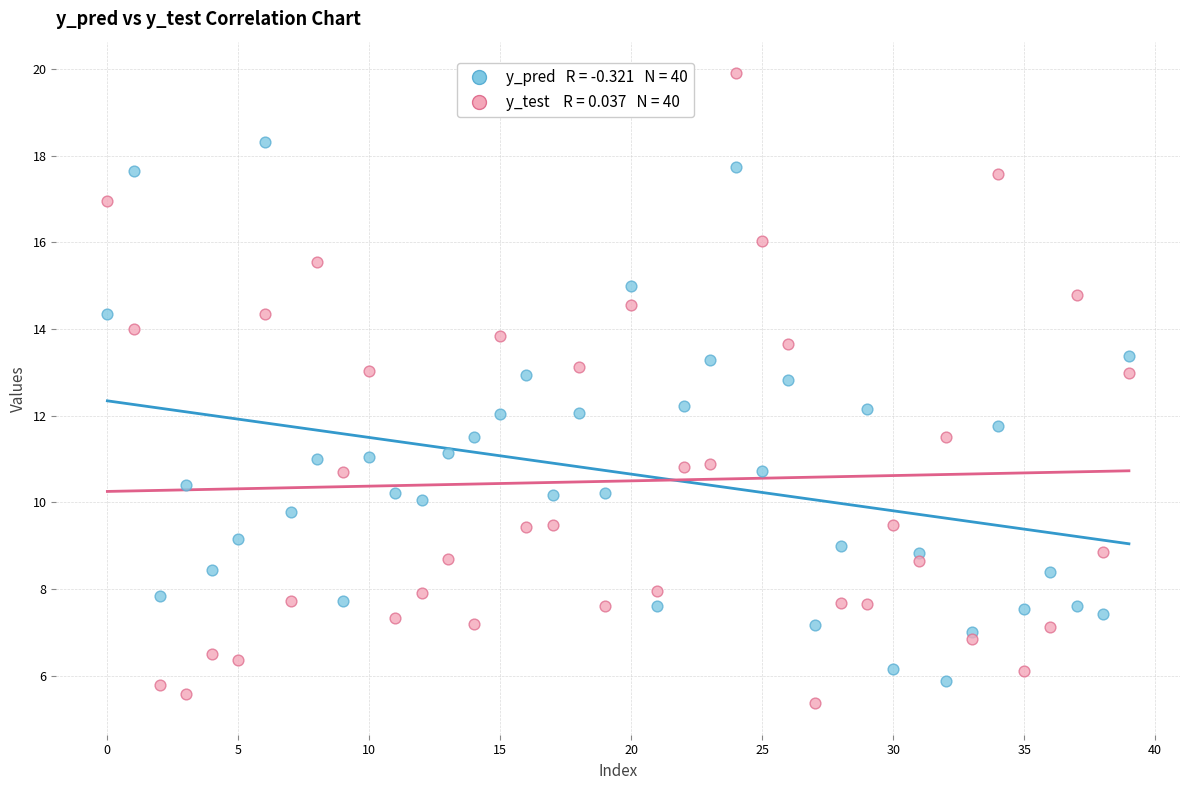

Across all data points, what is the range of Y values (max minus min)?

14.5